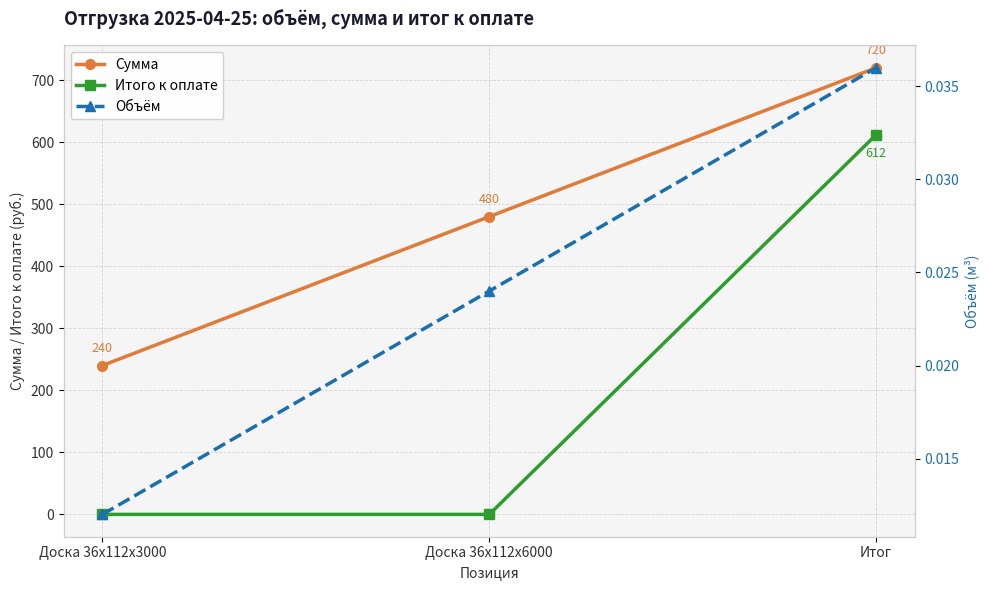

Rank the series at Доска 36x112x6000 from lowest to highest value.

Итого к оплате, Объём, Сумма